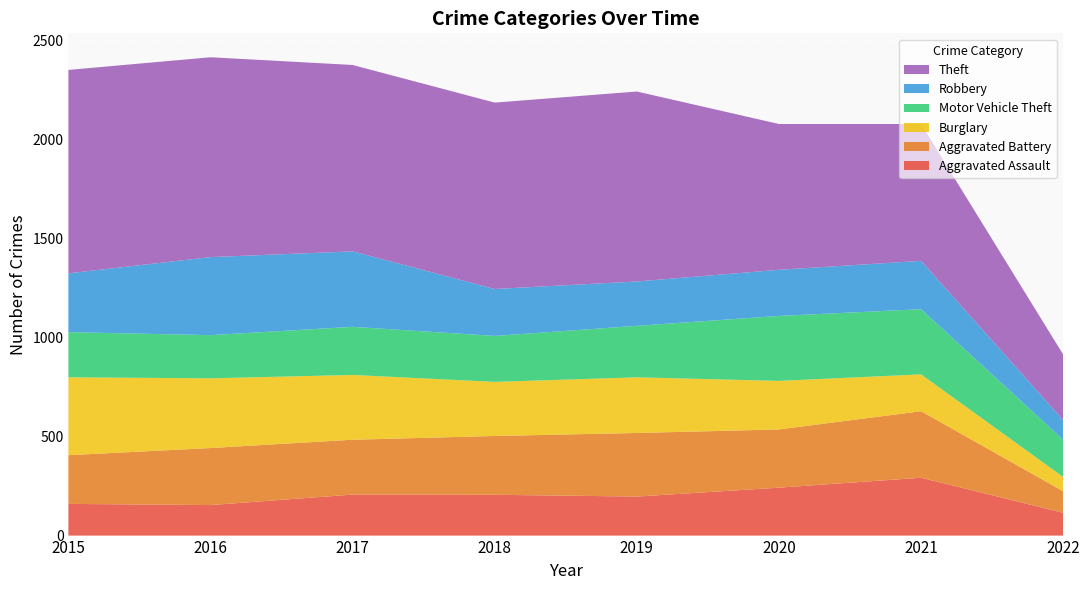

Reading left to right, extract all data points from this chart.

Aggravated Assault: 160	154	207	206	197	242	292	115
Aggravated Battery: 246	288	277	297	321	294	336	109
Burglary: 393	352	327	273	281	245	186	72
Motor Vehicle Theft: 228	218	243	232	260	328	329	188
Robbery: 297	394	381	237	224	233	244	99
Theft: 1027	1009	941	941	959	736	691	331